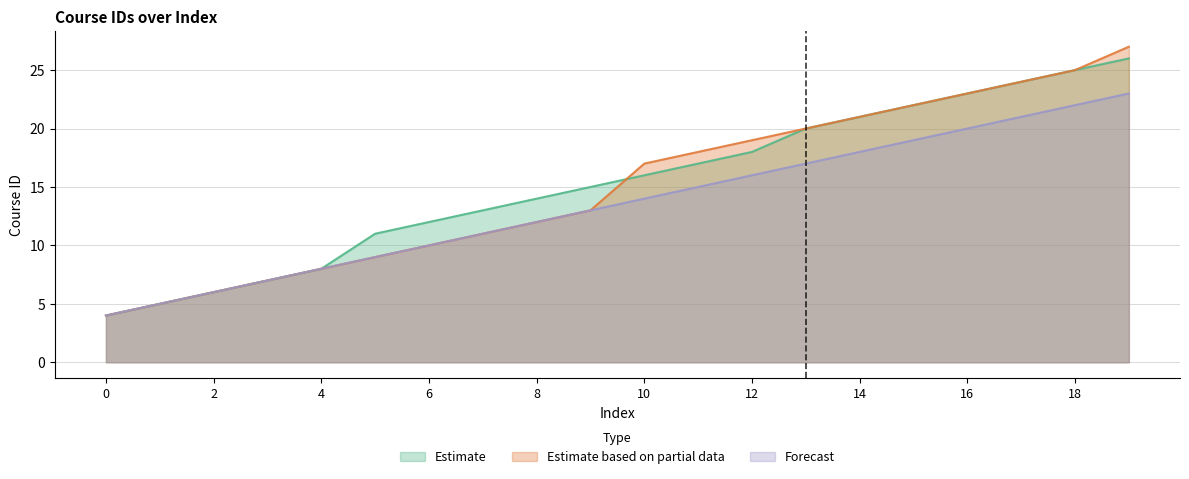

At which category is the sum across all series the highest?

19